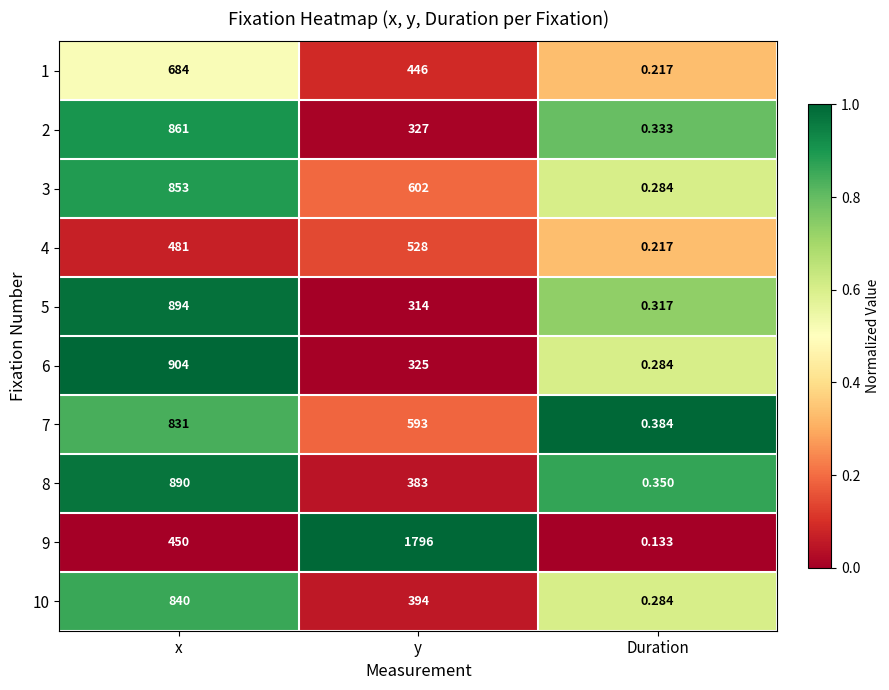

Rank the series by their maximum value, from lowest to highest.

4, 1, 7, 10, 3, 2, 8, 5, 6, 9